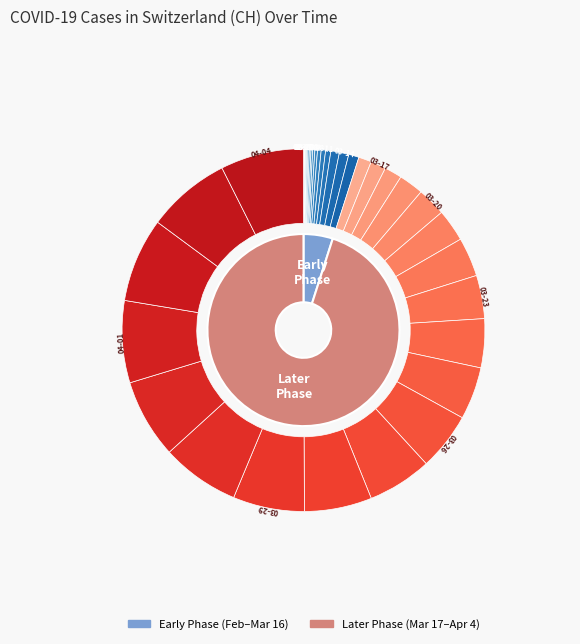

Does 2020-03-25 represent more than half of the total?

No